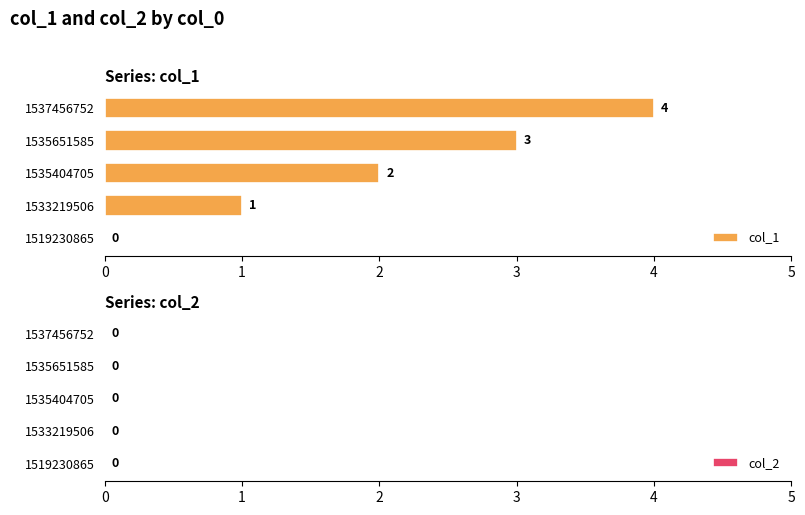

Are the bars horizontal?

Yes